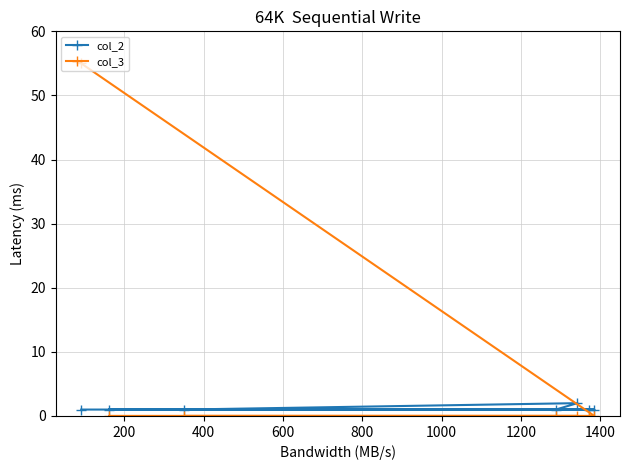

Rank the series by their average value, from highest to lowest.

col_3, col_2